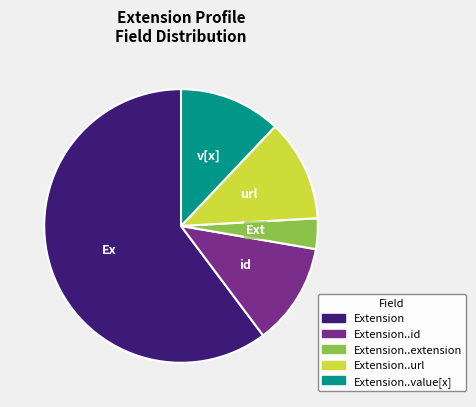

Does any single category account for the majority?

Yes